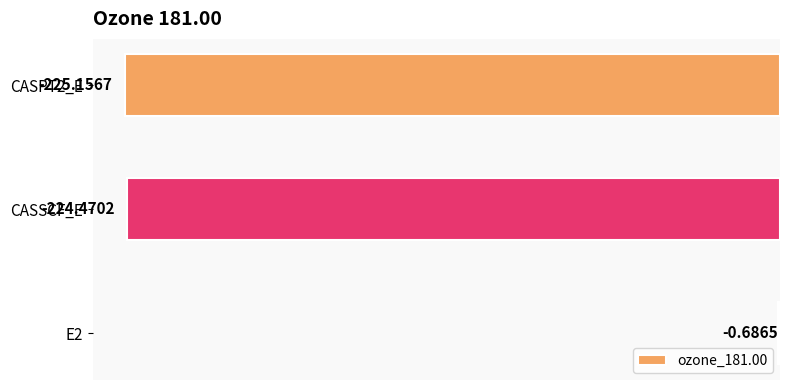

Which has a higher value, CASPT2_E or E2?

E2